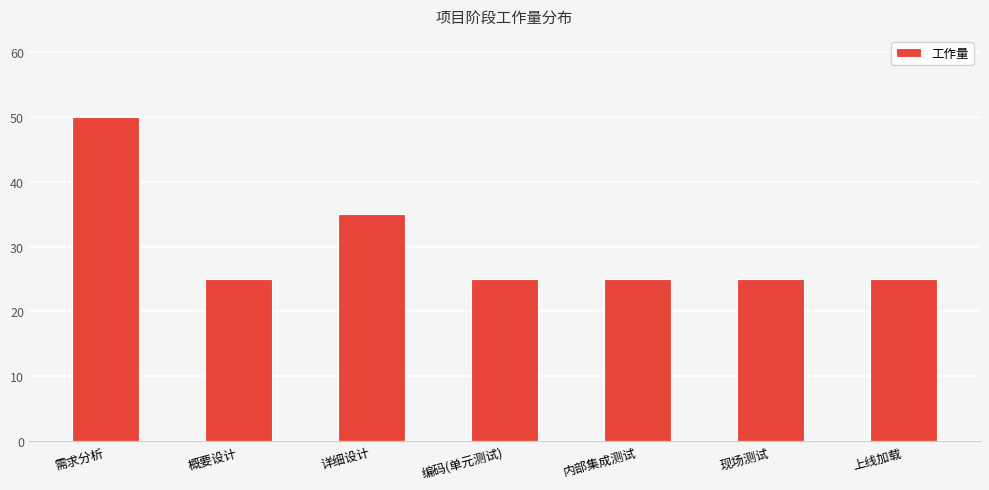

What is the minimum value shown in the chart?

25